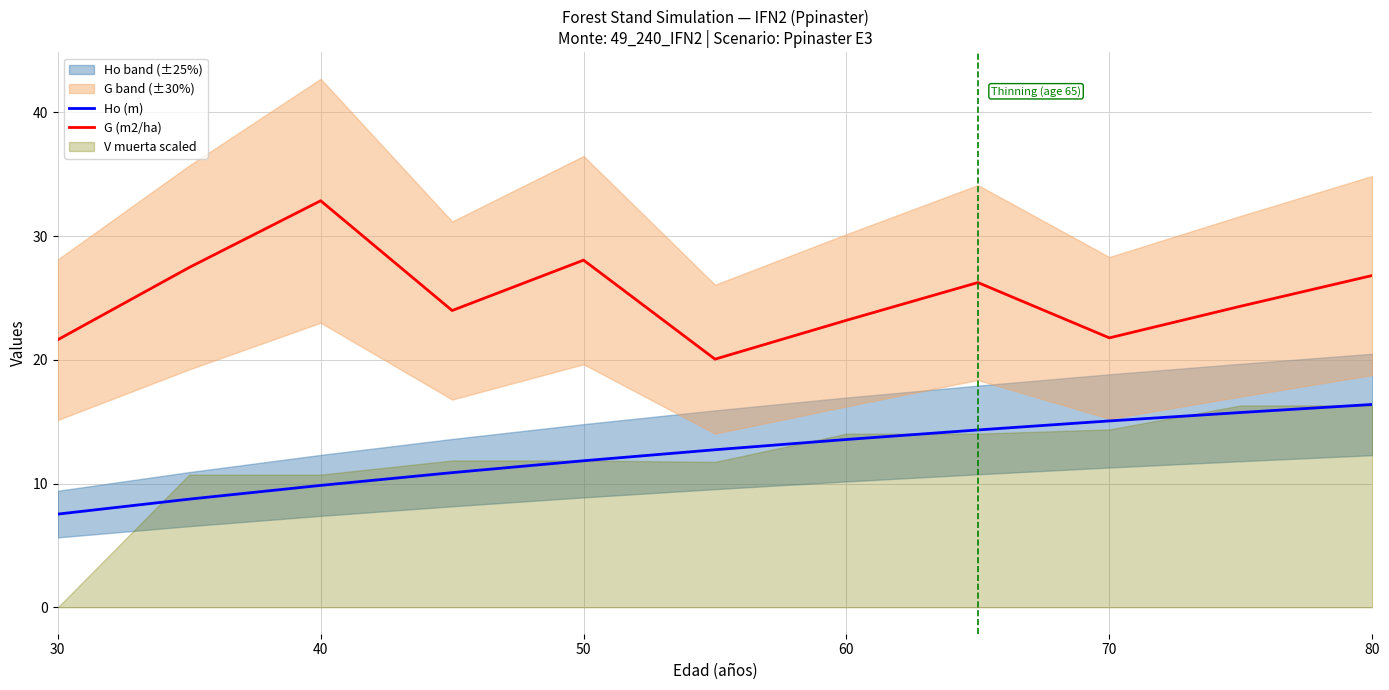

The G (m2/ha) series shows 31.6 at 60. True or false?

False